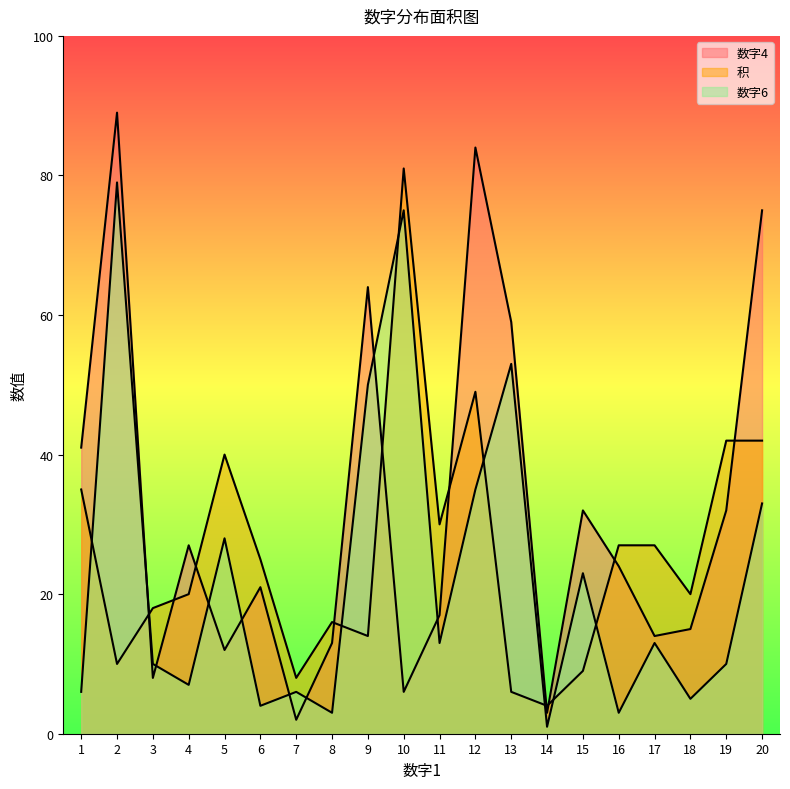

Which series has the largest range (max minus min)?

数字4